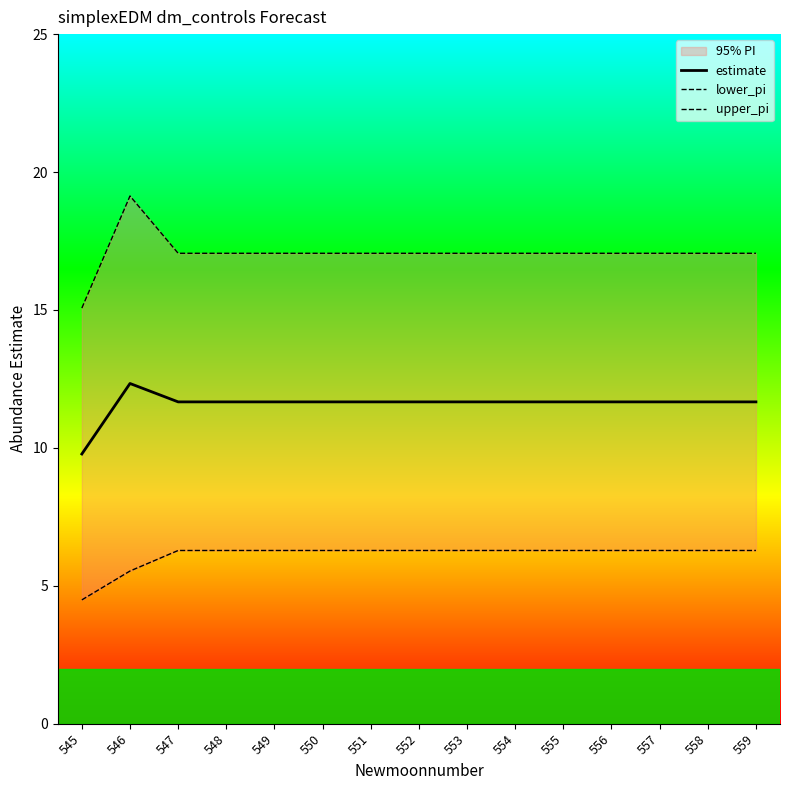

The lower_pi series shows 8.2 at 552. True or false?

False